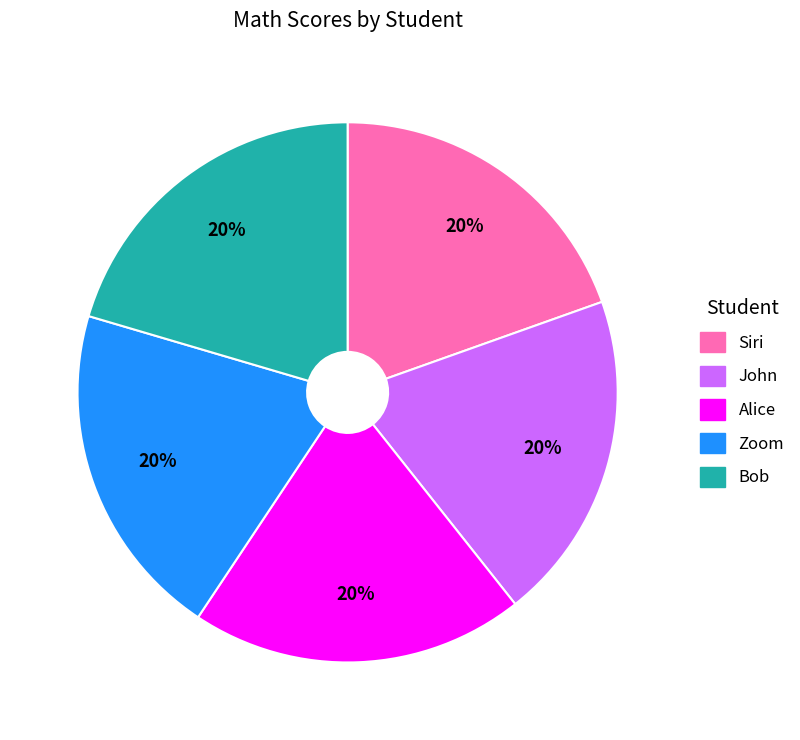

Does Bob account for over 50% of the chart?

No